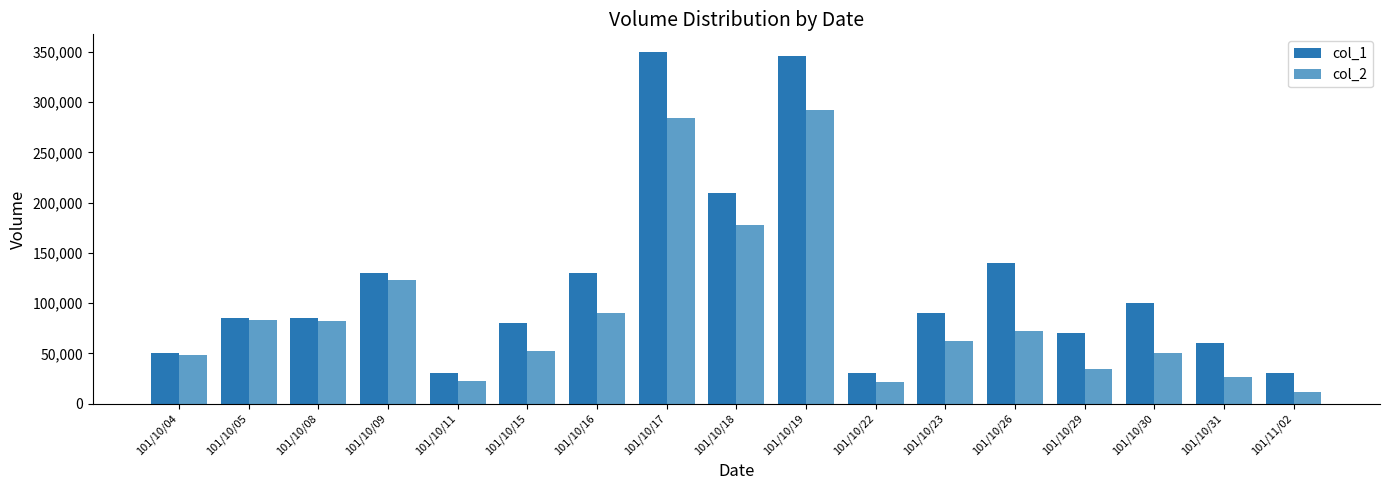

Which series has the largest range (max minus min)?

col_1